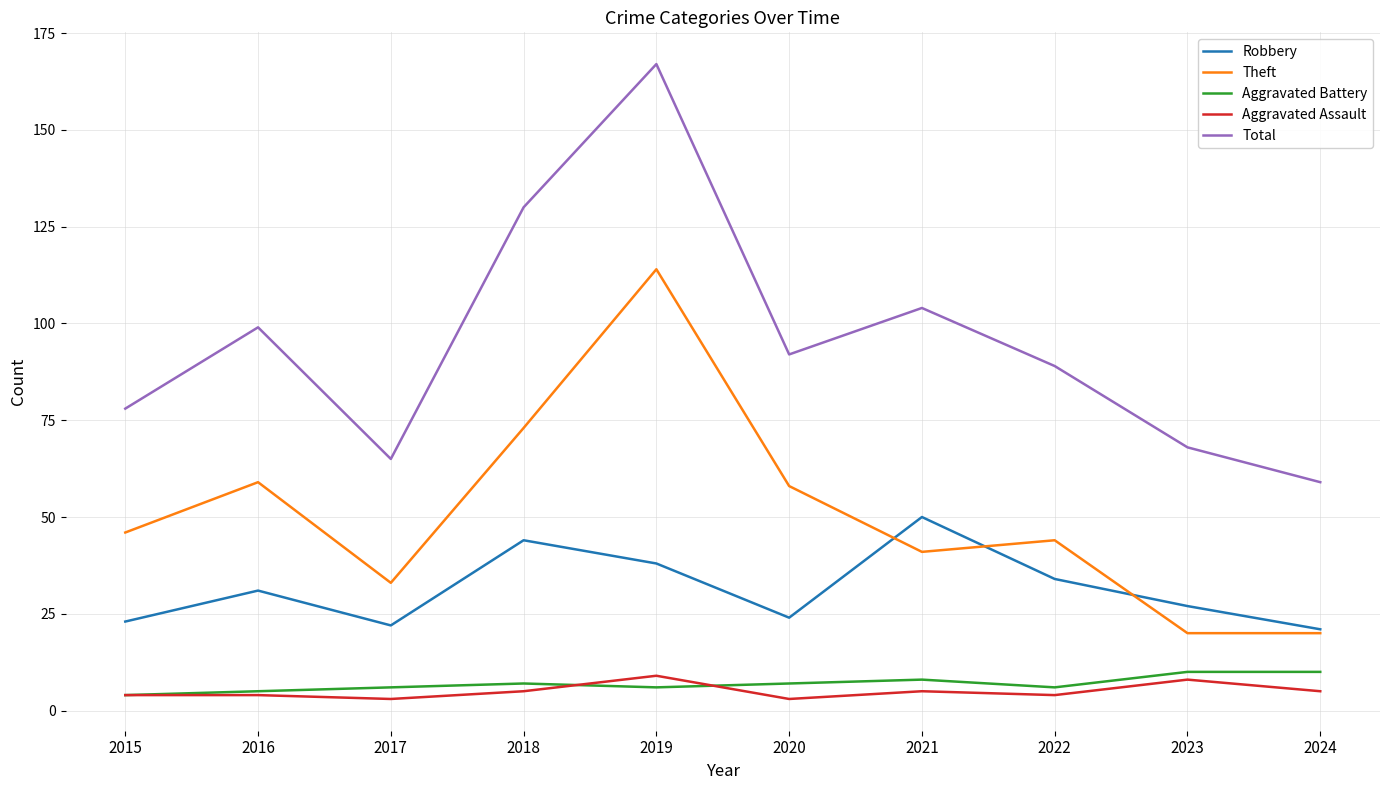

At how many categories does at least one series exceed 31?

10